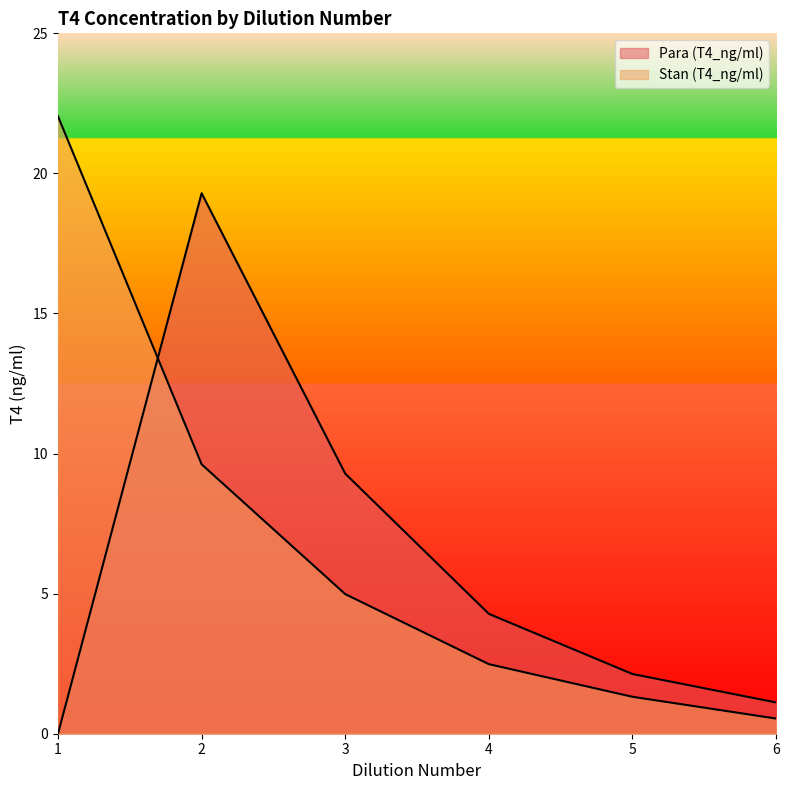

Which series has the largest total across all categories?

Stan (T4_ng/ml)